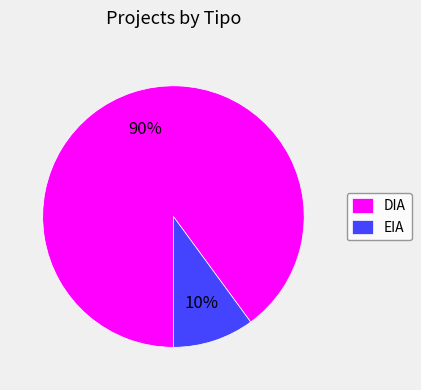

Do DIA and EIA together represent more than half of the pie?

Yes